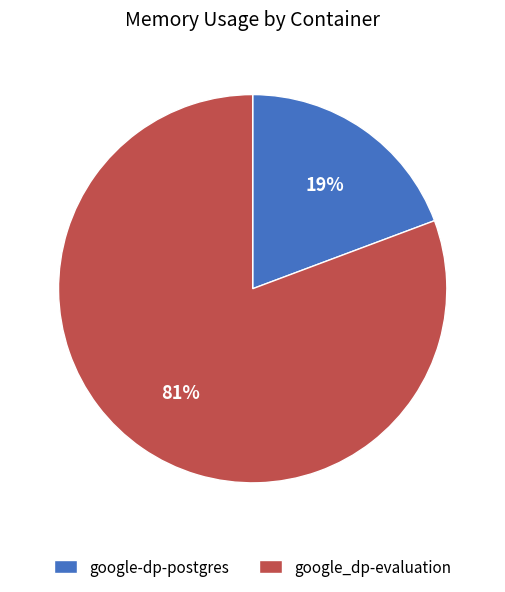

How many segments does this pie chart have?

2